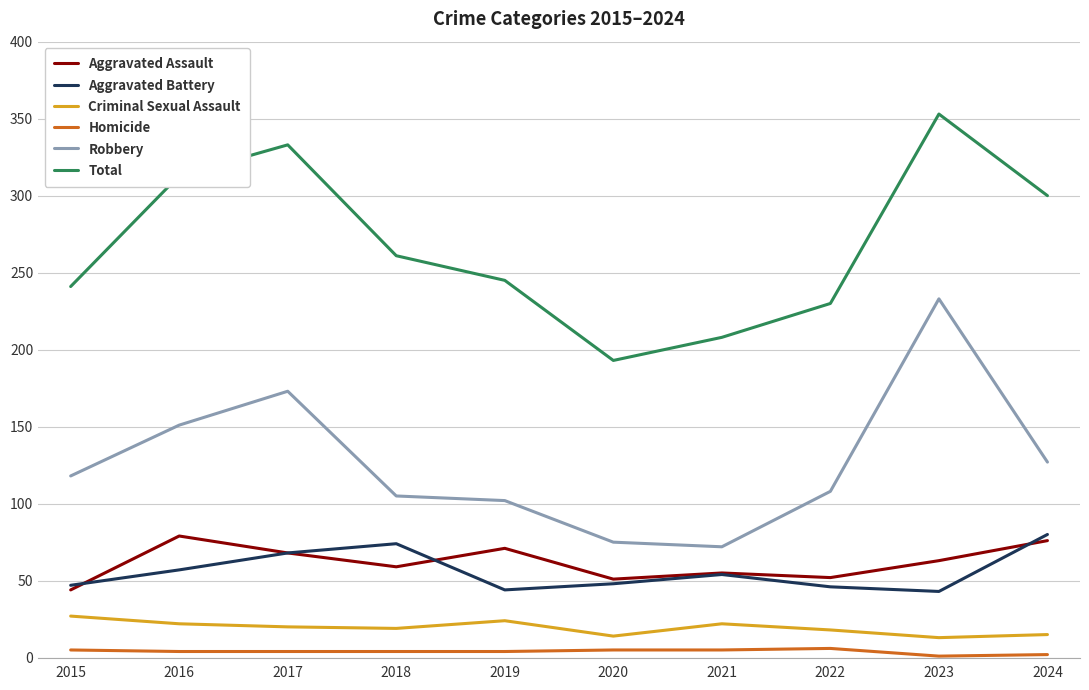

What is the highest value of the Criminal Sexual Assault series?

27